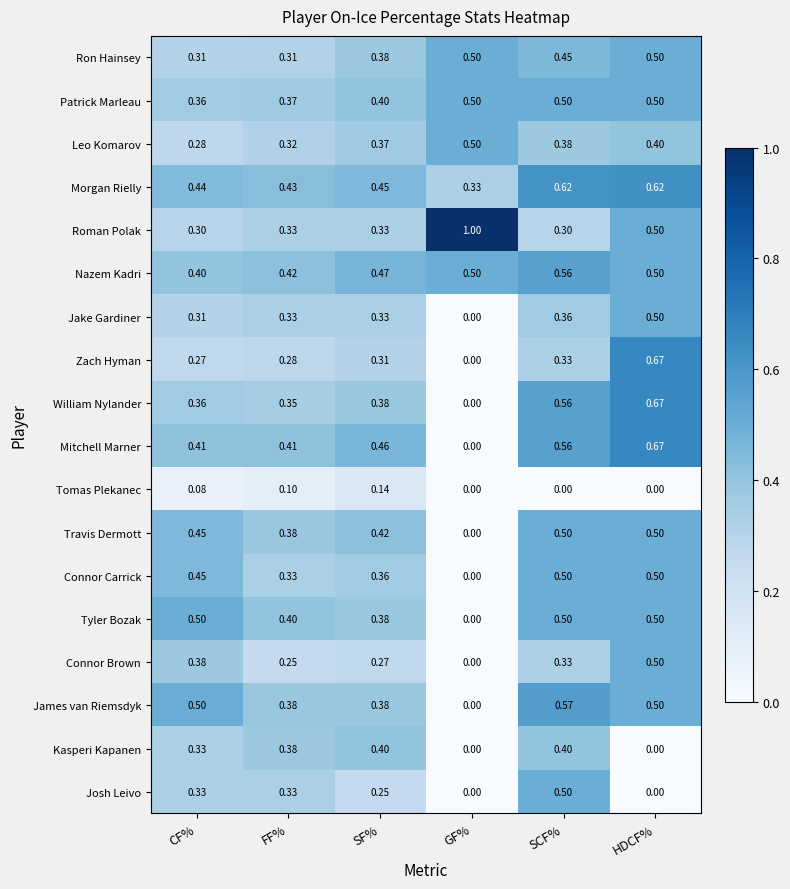

Where is Connor Brown nearest to the value 0?

GF%